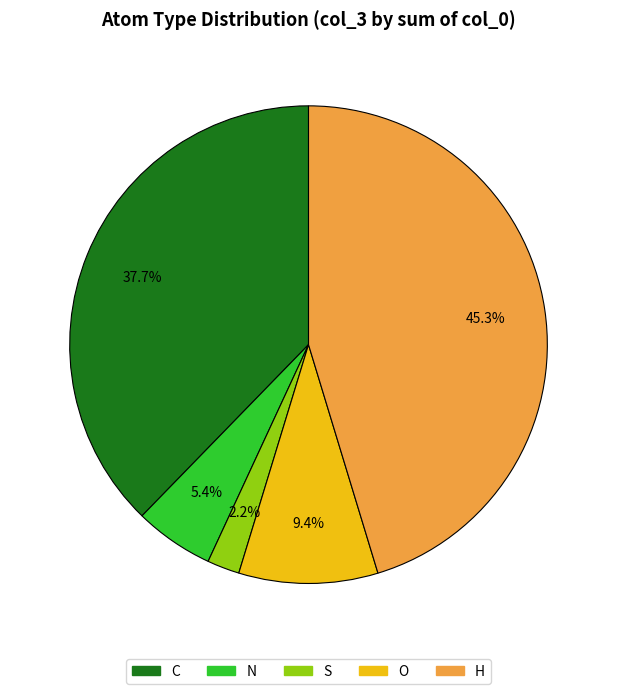

To the nearest percent, what is the difference between the largest and smallest slice percentages?

43%